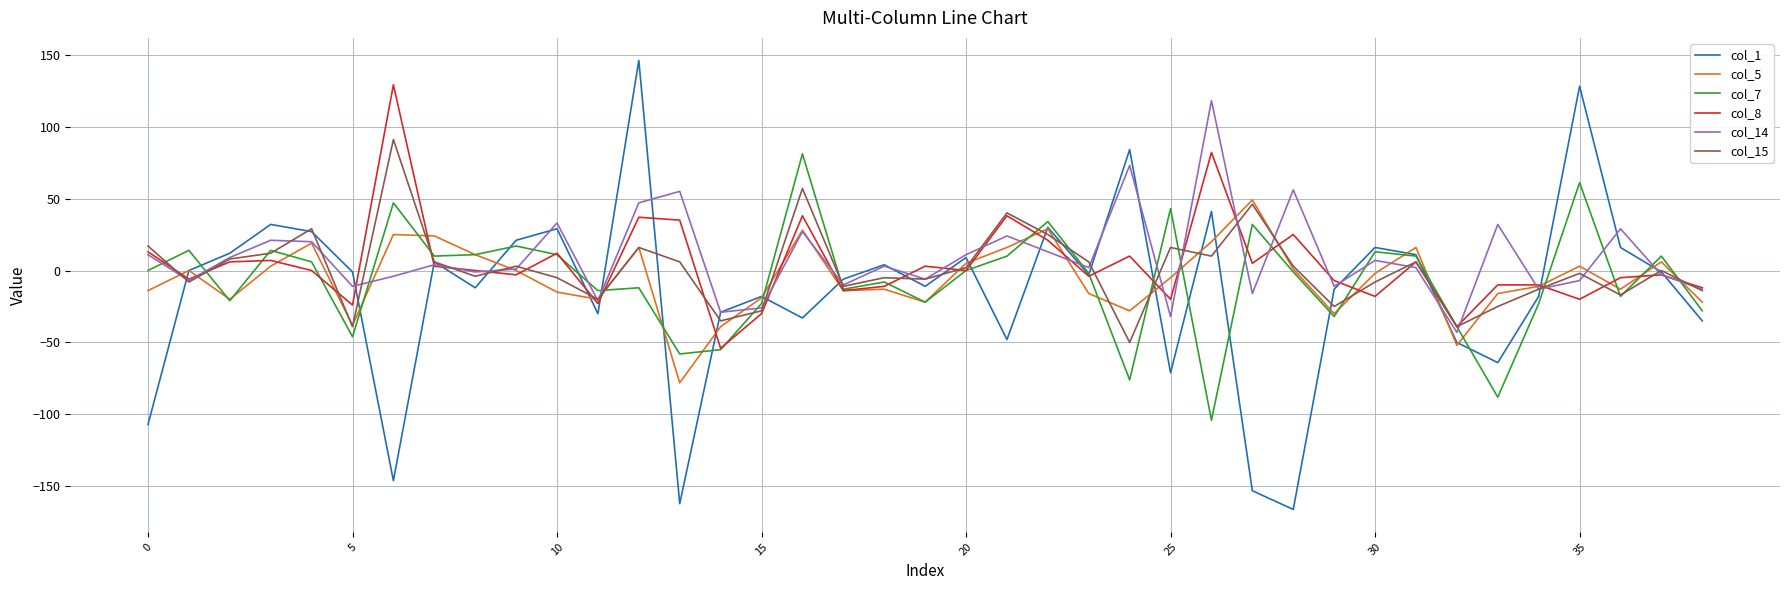

What is the minimum value for col_14?

-43